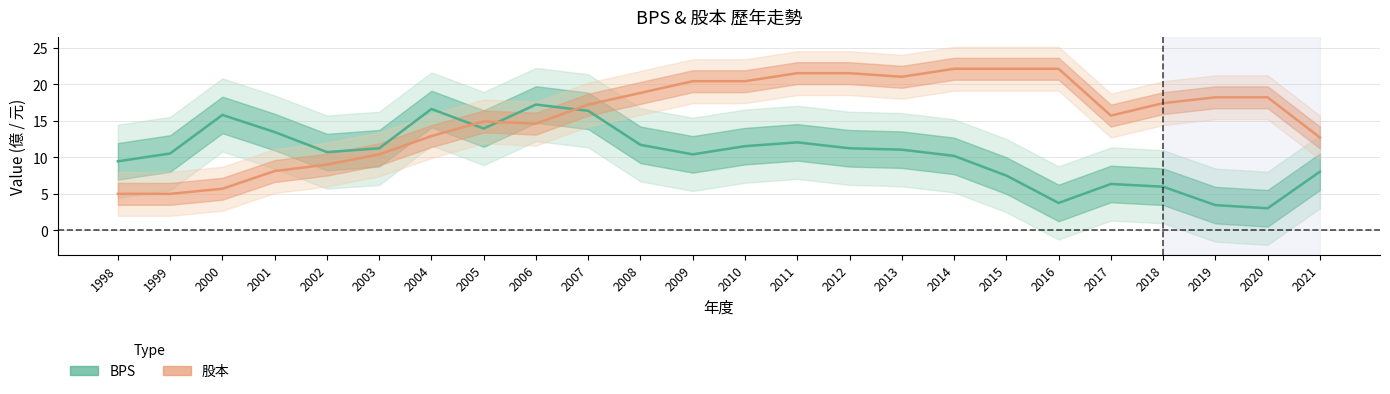

How many lines are shown in the chart?

2